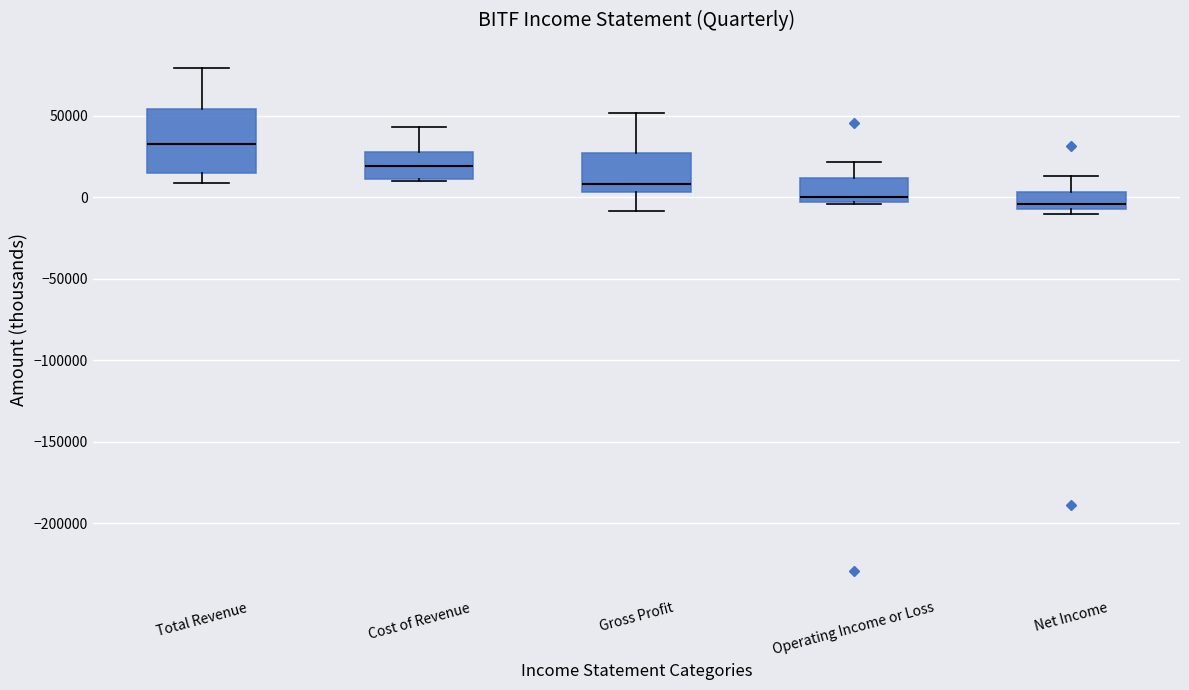

Where does the median line of the box for Total Revenue sit on the y-axis? The values are not printed on the chart, so give them approximately, as read against the axis.

35000